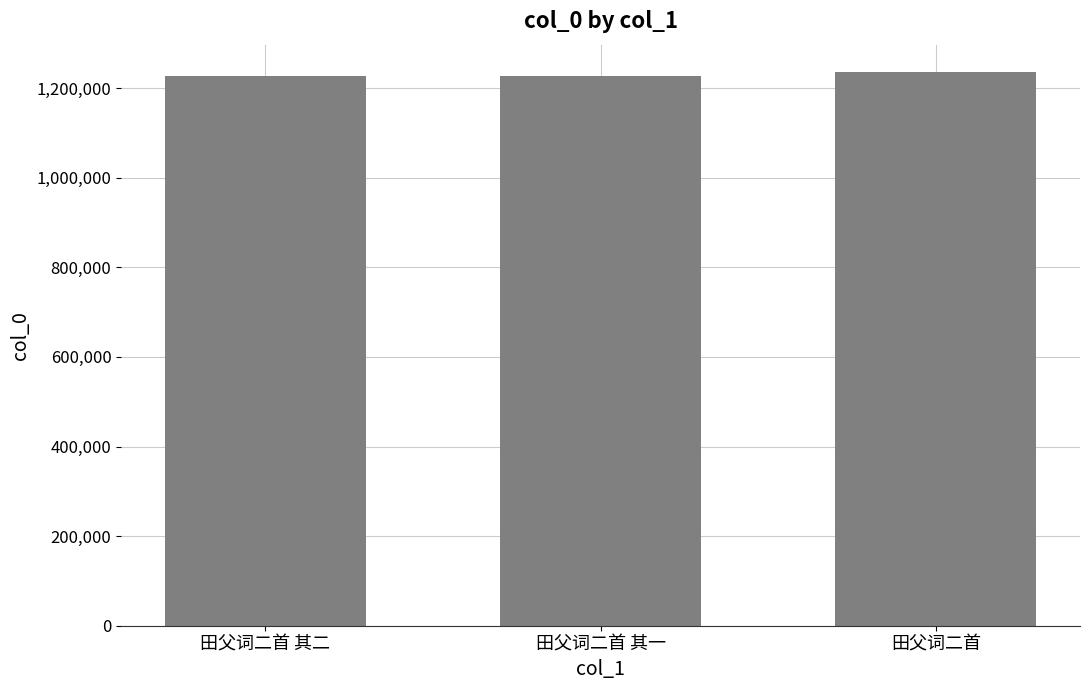

What is the smallest value displayed?

1226149